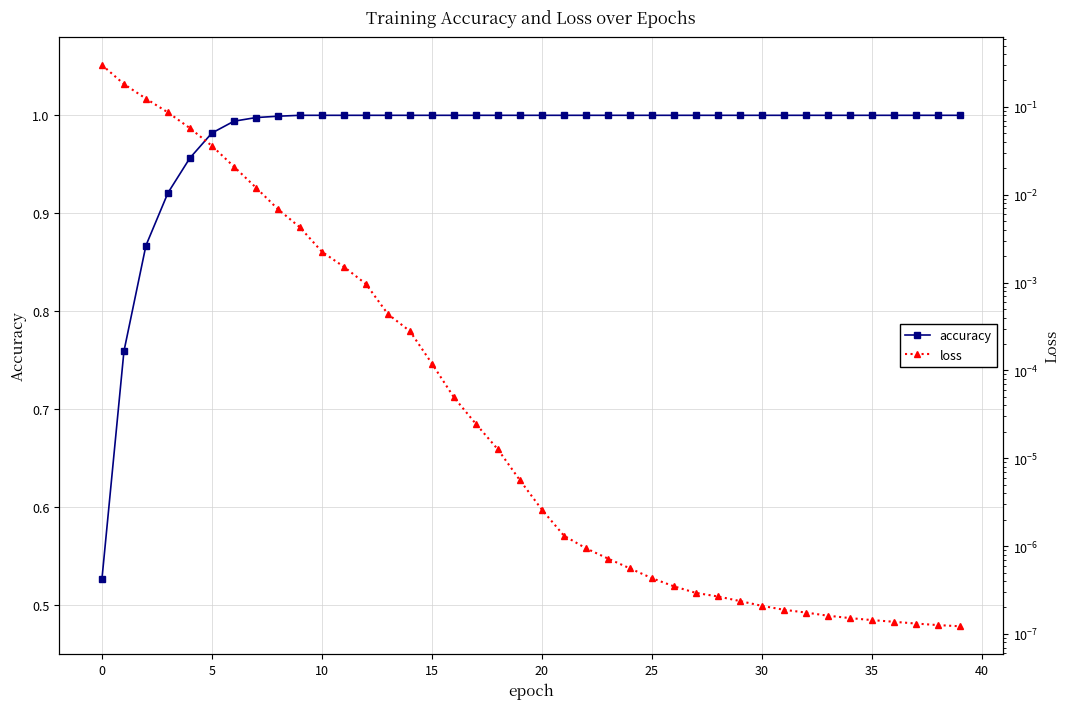

True or false: loss has more than 2 interior local peaks.

False